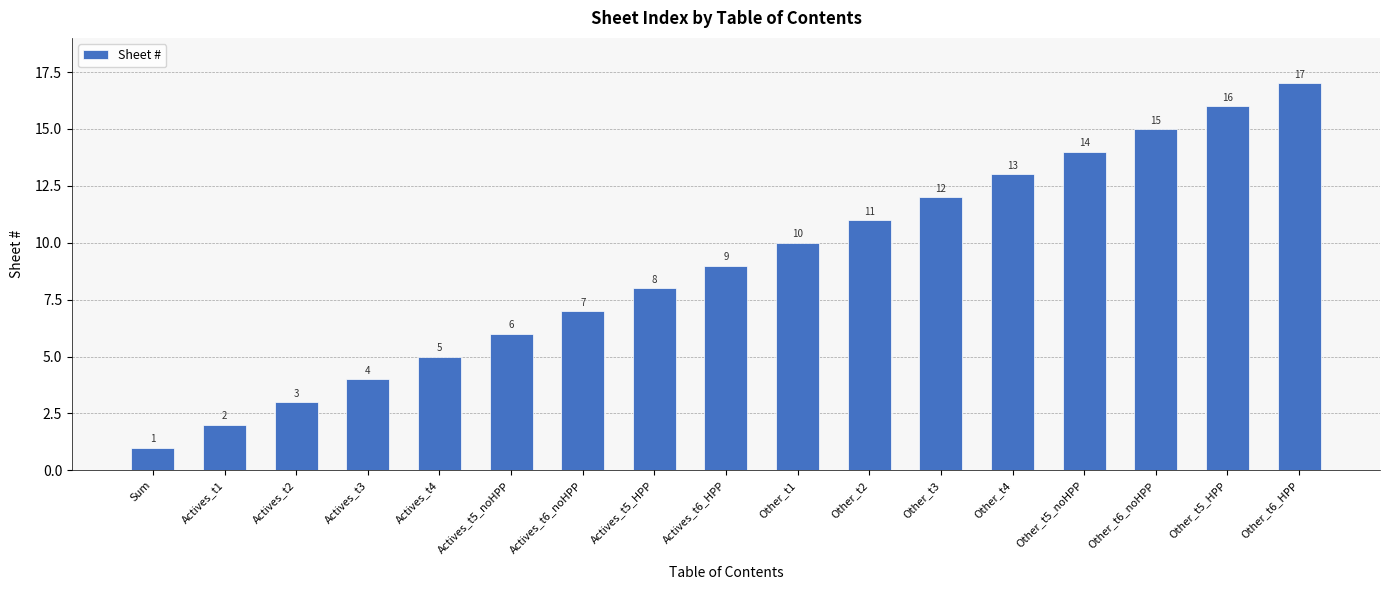

Rank the categories by value from highest to lowest.

Other_t6_HPP, Other_t5_HPP, Other_t6_noHPP, Other_t5_noHPP, Other_t4, Other_t3, Other_t2, Other_t1, Actives_t6_HPP, Actives_t5_HPP, Actives_t6_noHPP, Actives_t5_noHPP, Actives_t4, Actives_t3, Actives_t2, Actives_t1, Sum